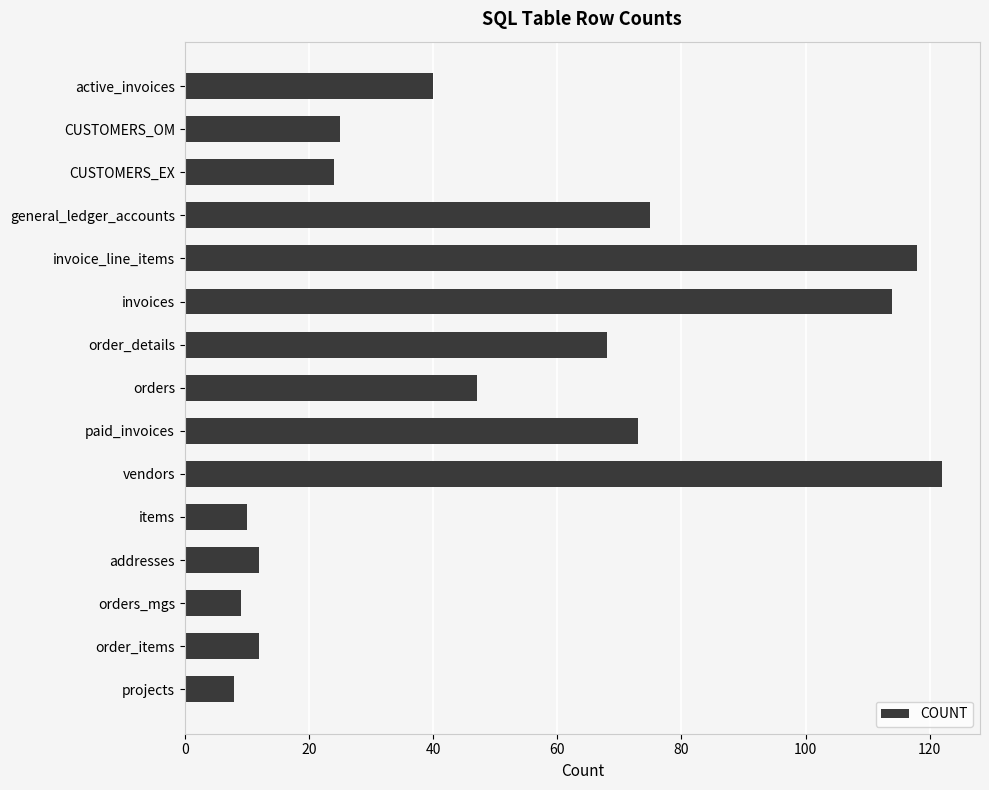

How many data points are less than 40?

7